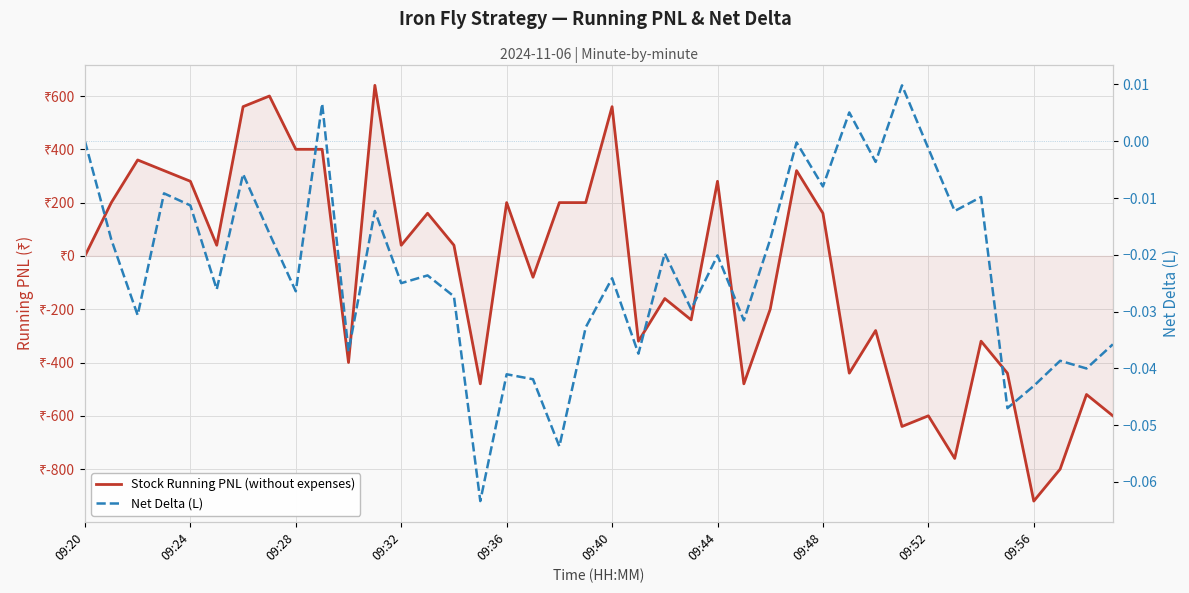

How many distinct data groups are displayed?

2